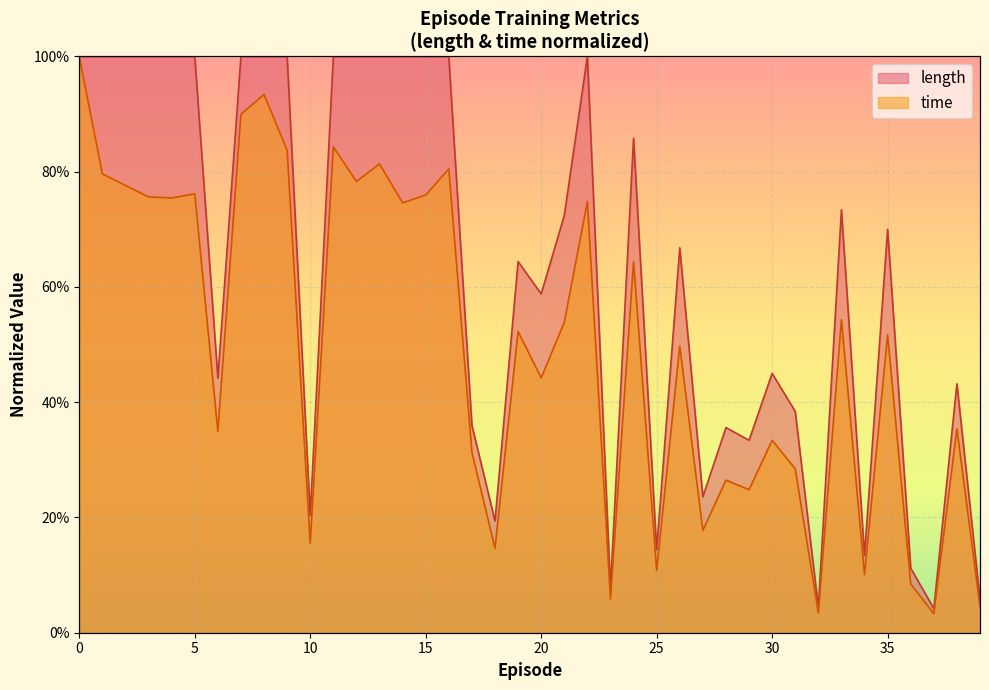

Which series changed the most between 19 and 32?

length